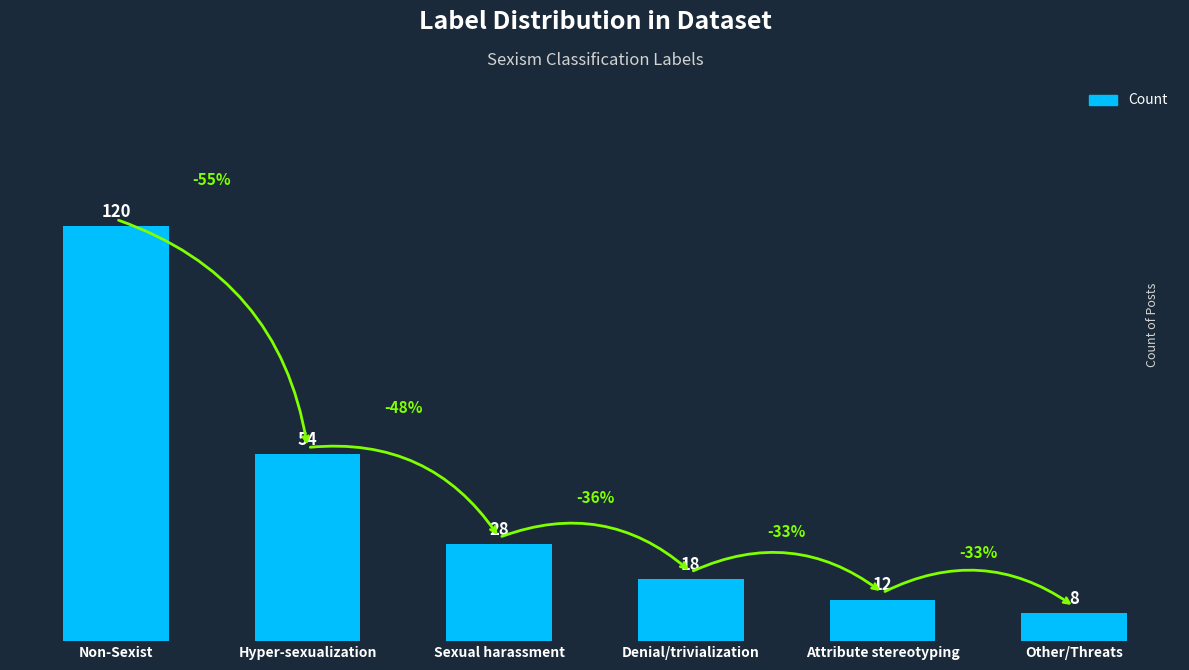

Rank the categories by value from lowest to highest.

Other/Threats, Attribute stereotyping, Denial/trivialization, Sexual harassment, Hyper-sexualization, Non-Sexist